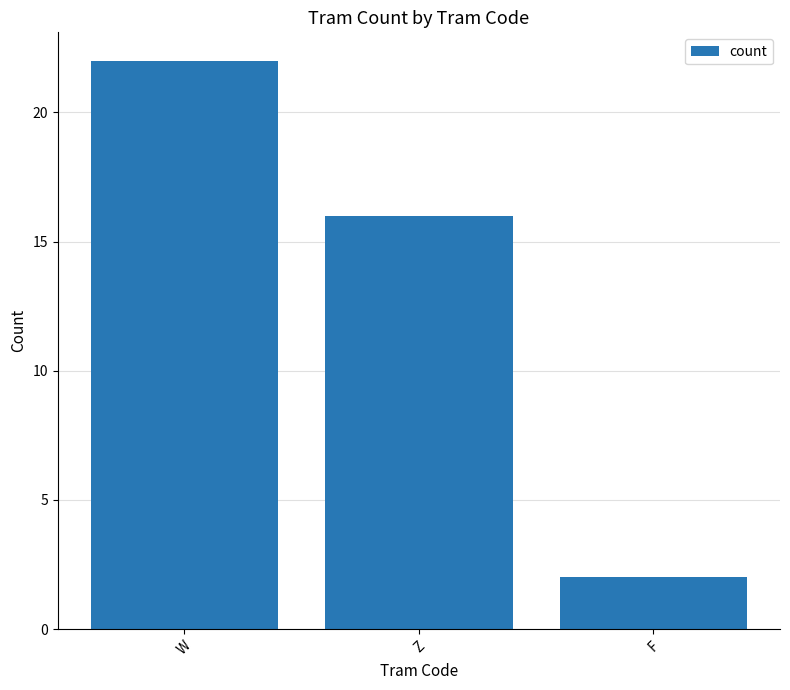

Between F and Z, which is larger?

Z